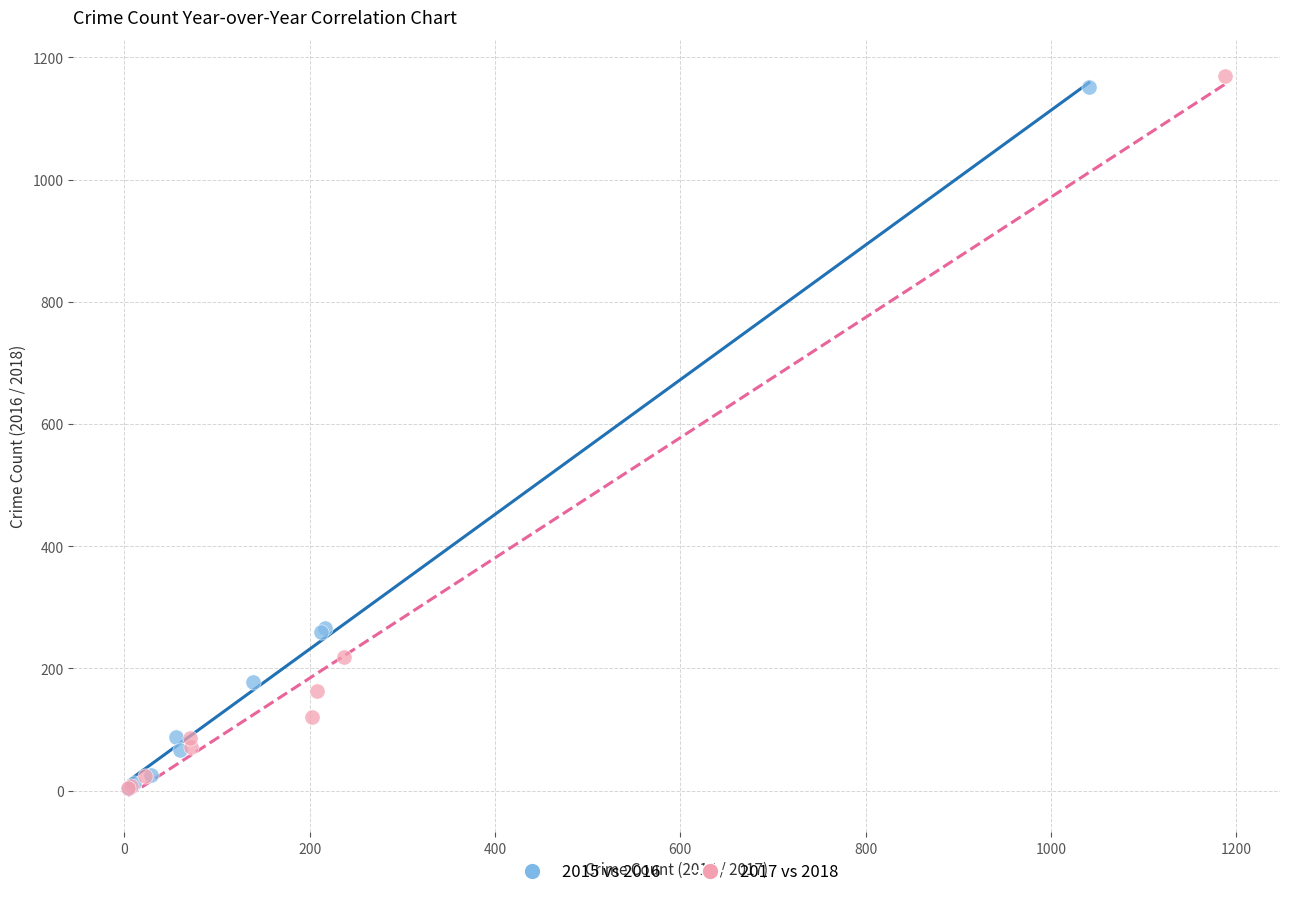

Which series contains the highest Y value?

2017 vs 2018